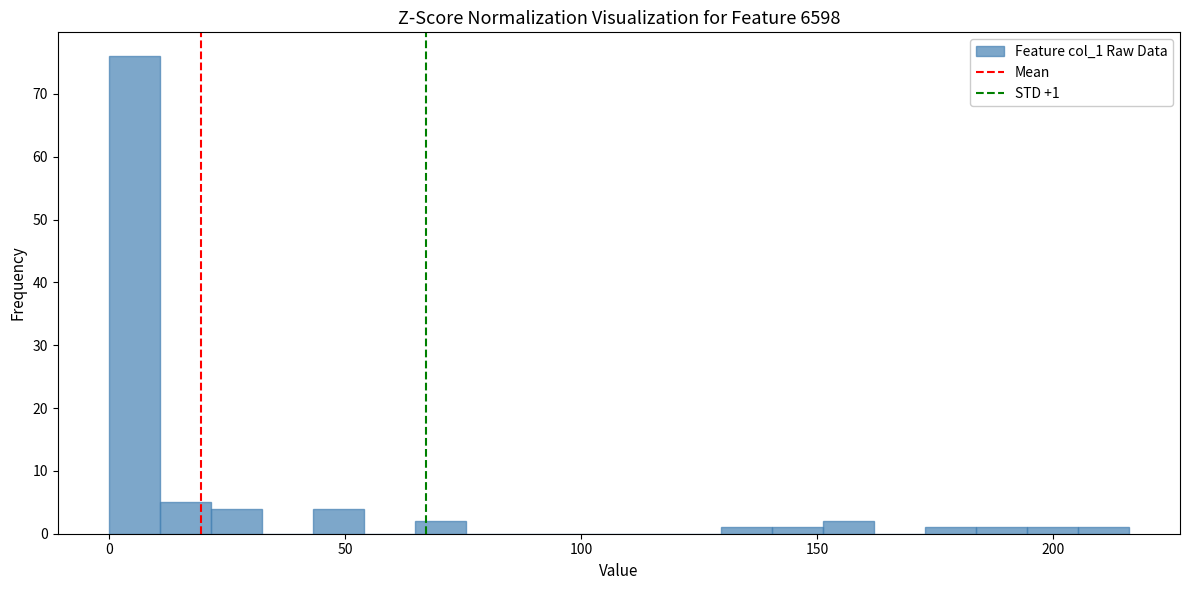

Read against the x-axis, roughly where is the centre of the tallest bar?

5